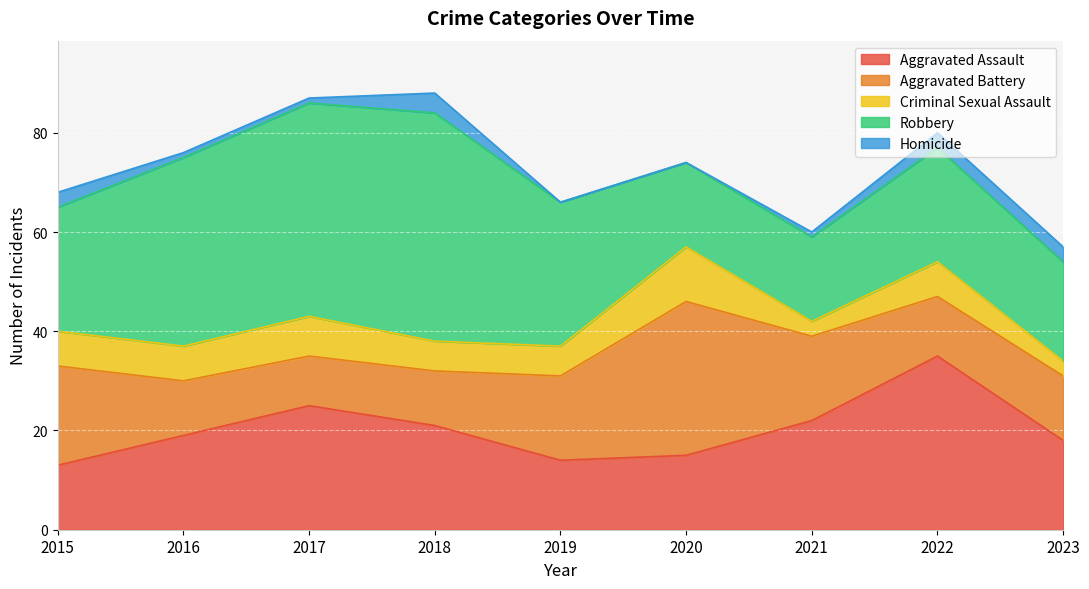

How many data points in Aggravated Battery are above 13?

4